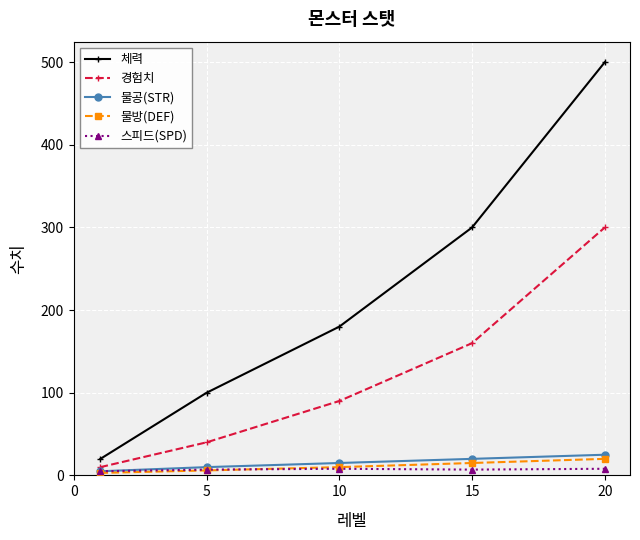

How many times do 물방(DEF) and 스피드(SPD) cross each other?

1